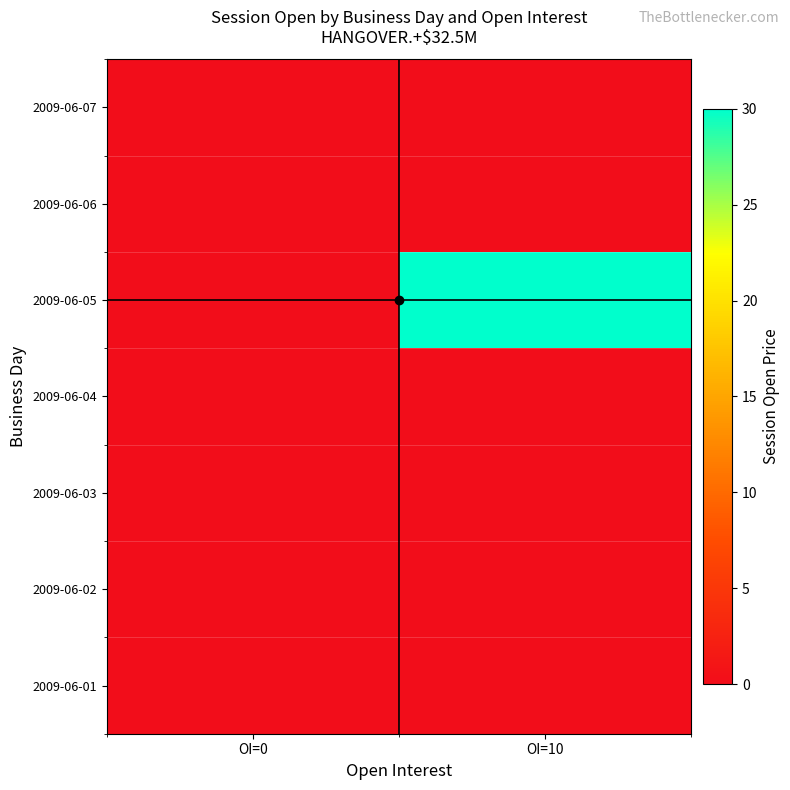

How many distinct data groups are displayed?

7